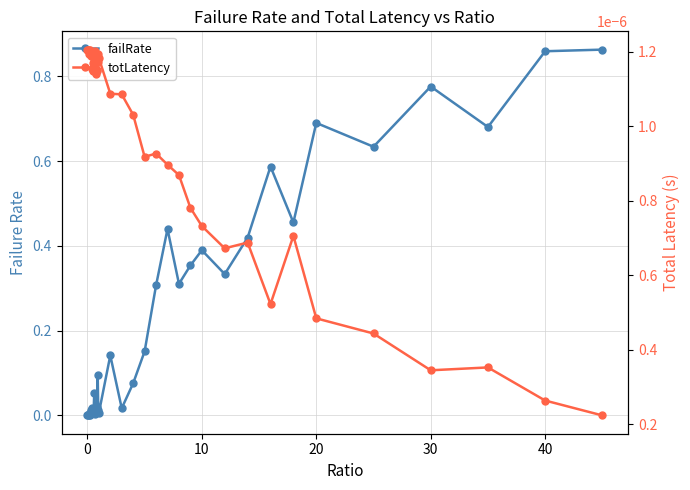

How many times do failRate and totLatency cross each other?

1